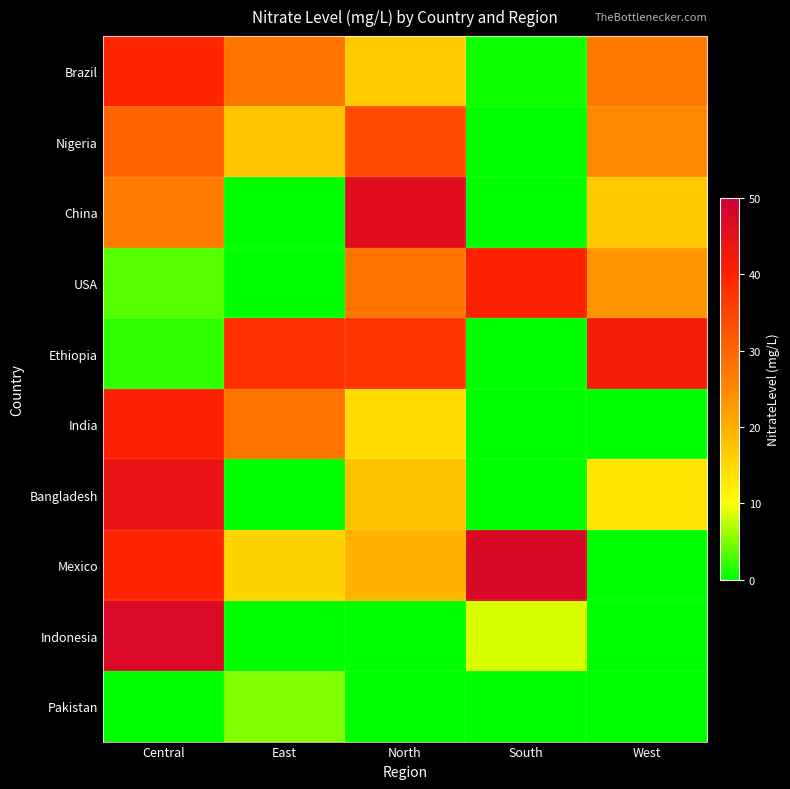

Rank the series by their maximum value, from lowest to highest.

Pakistan, Nigeria, Brazil, USA, India, Ethiopia, Bangladesh, China, Indonesia, Mexico